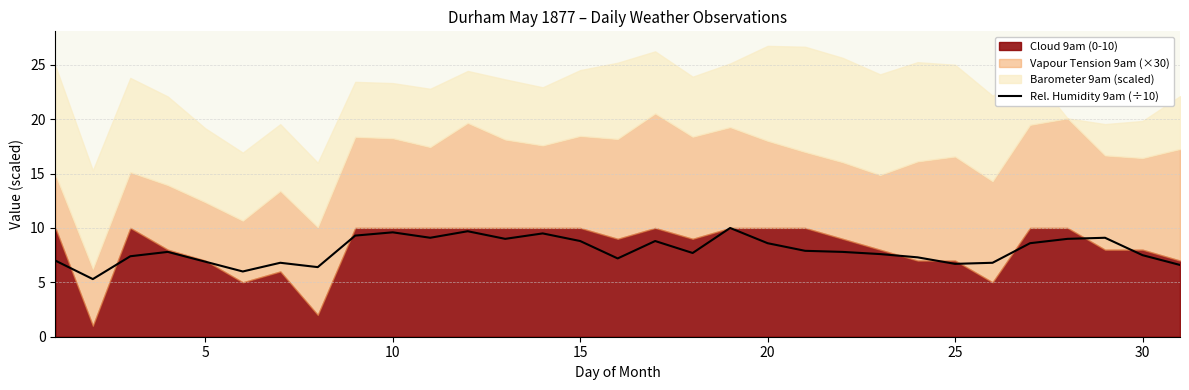

Does the chart display data point markers on the line(s)?

No